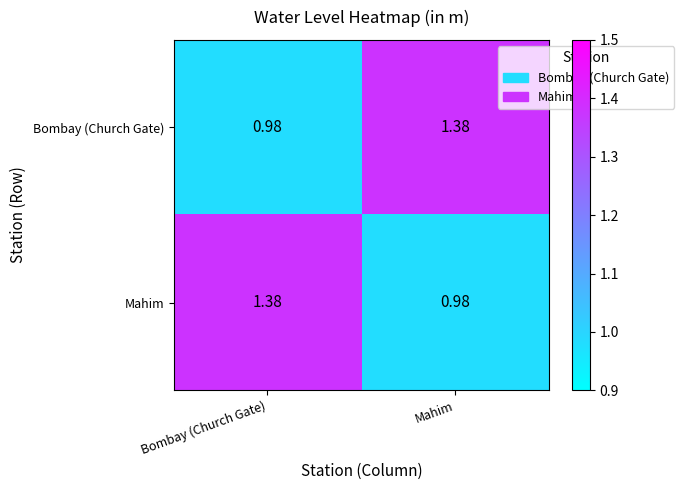

At which label does Bombay (Church Gate) first exceed 1?

Mahim